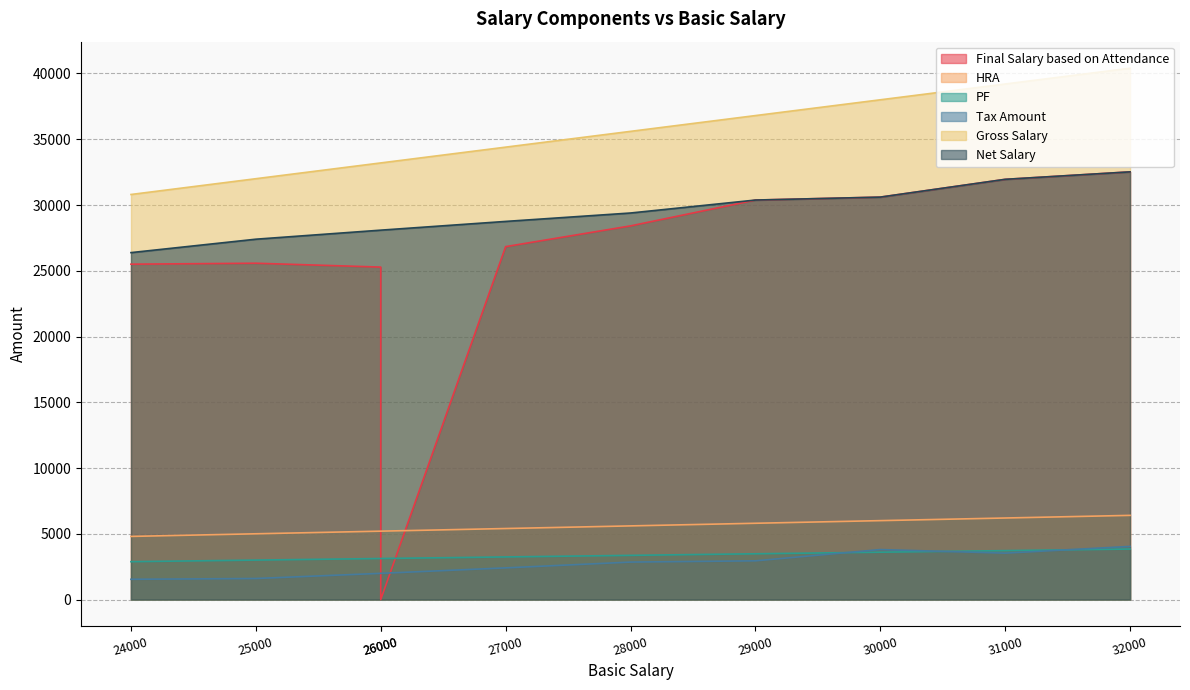

What is the difference between the Tax Amount values at 26000 and 32000?

2048.0